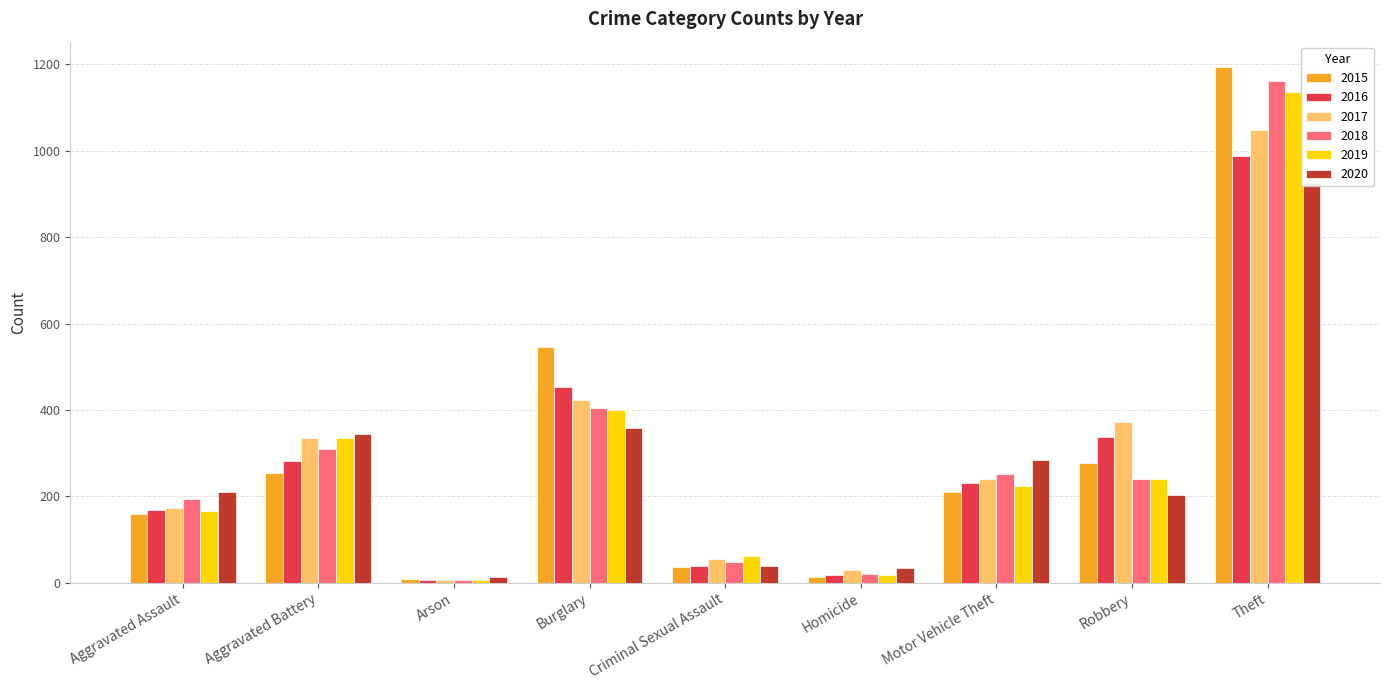

What is the label of the 2nd bar from the left?

Aggravated Battery